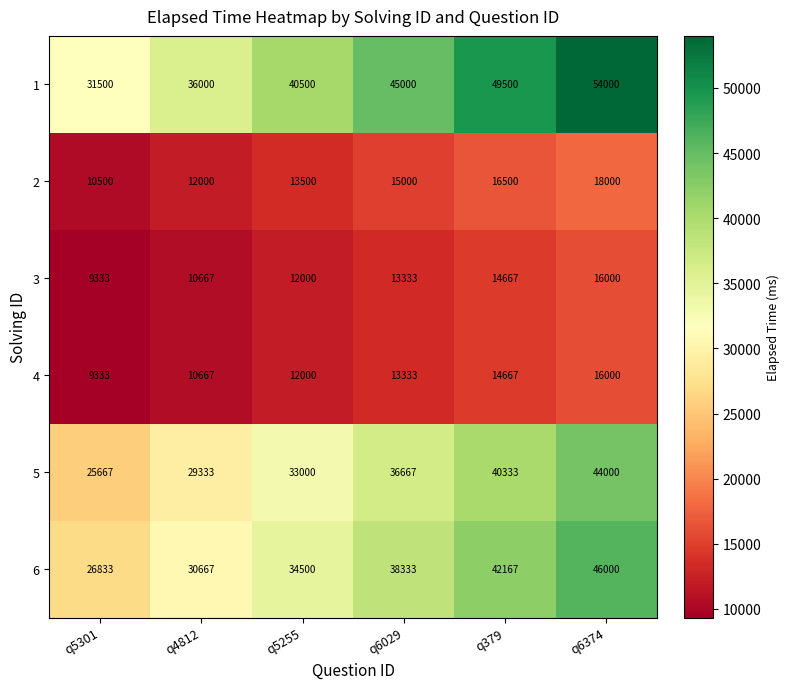

The value of 5 at q5301 is 33859. True or false?

False